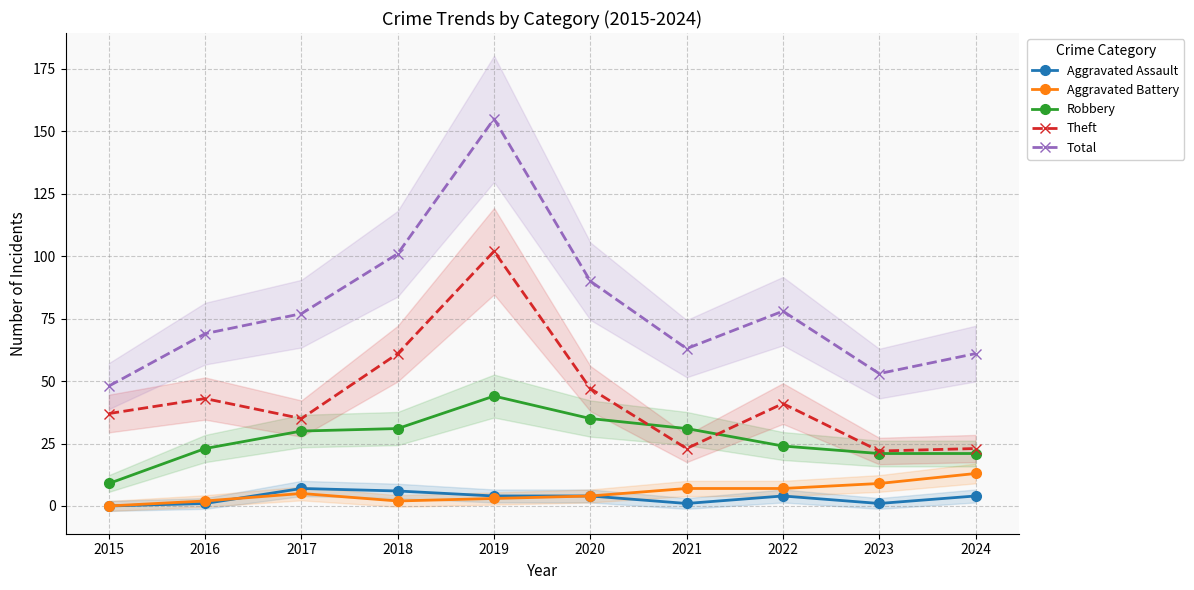

Which series has the largest total across all categories?

Total